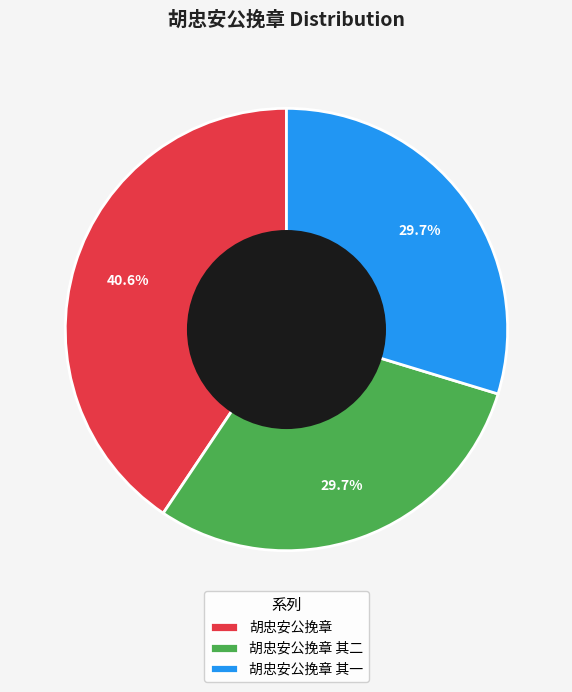

What portion of the pie excludes 胡忠安公挽章 其一?

70.3%